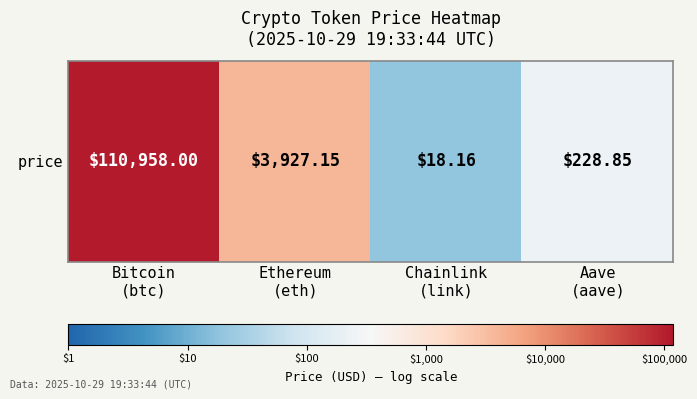

At which label does the data first exceed 3?

Bitcoin
(btc)